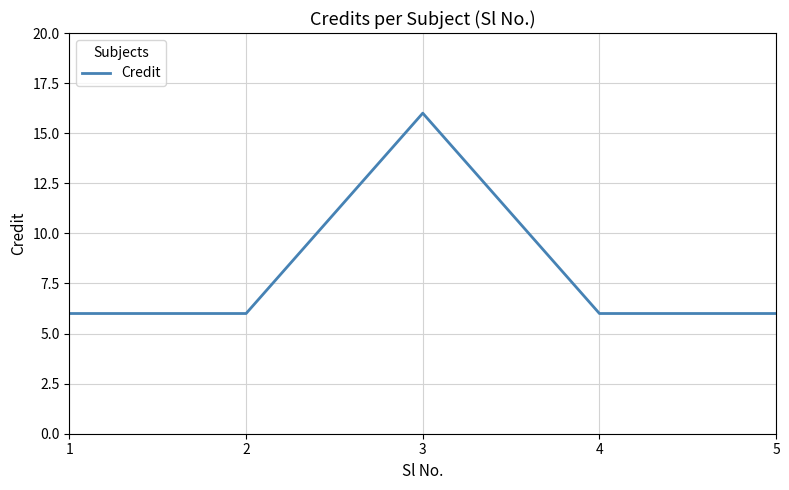

What is the minimum value shown in the chart?

6